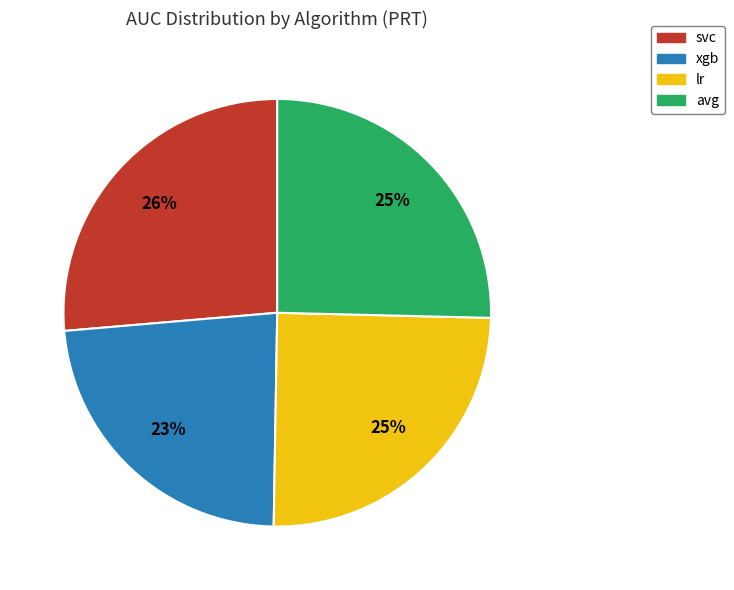

Is the sum of xgb and lr greater than half?

No